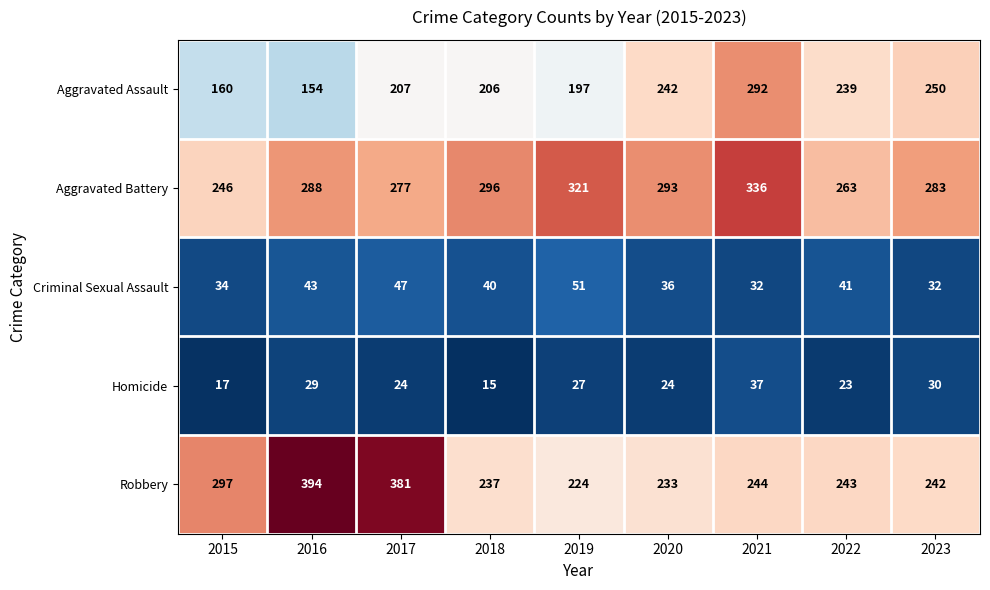

At which label does Homicide first exceed 24?

2016